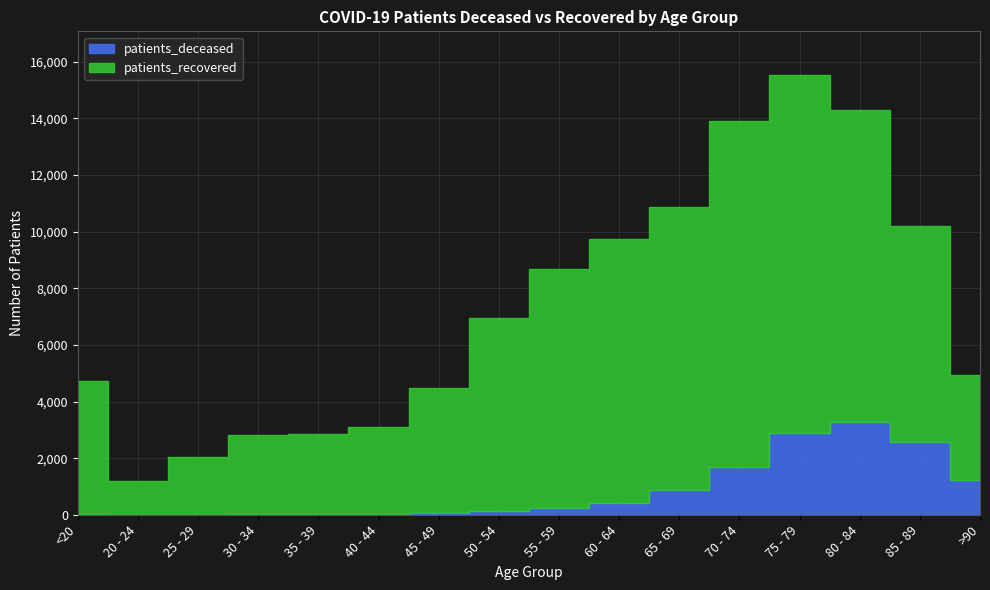

How many data points does each series have?

16